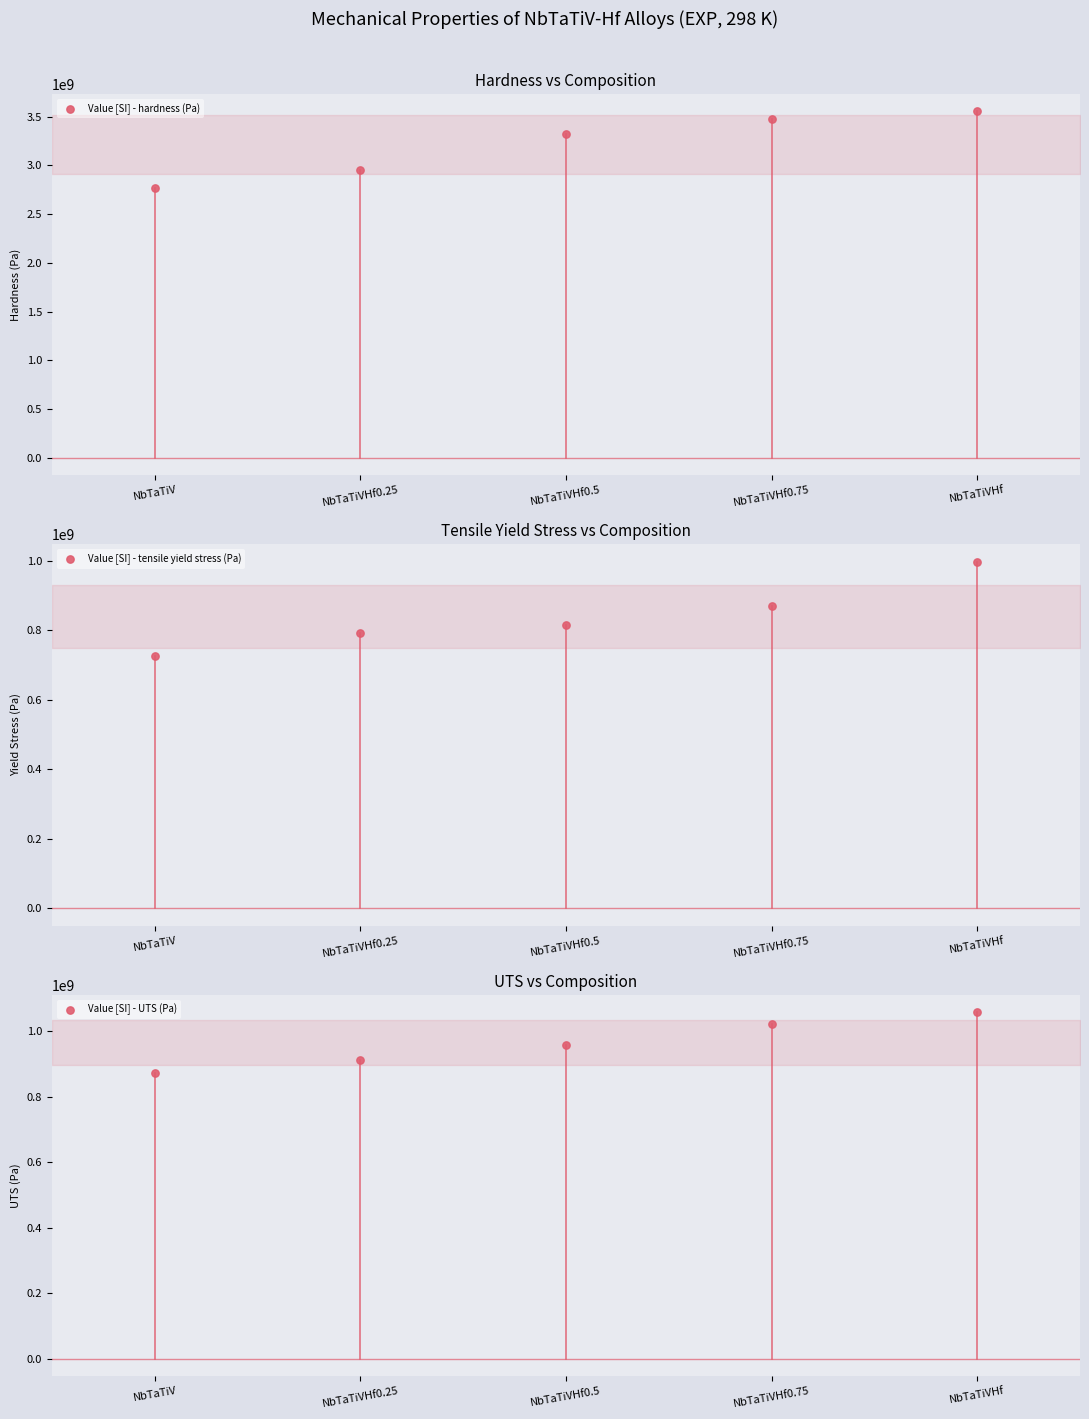

At which category is the sum across all series the highest?

NbTaTiVHf